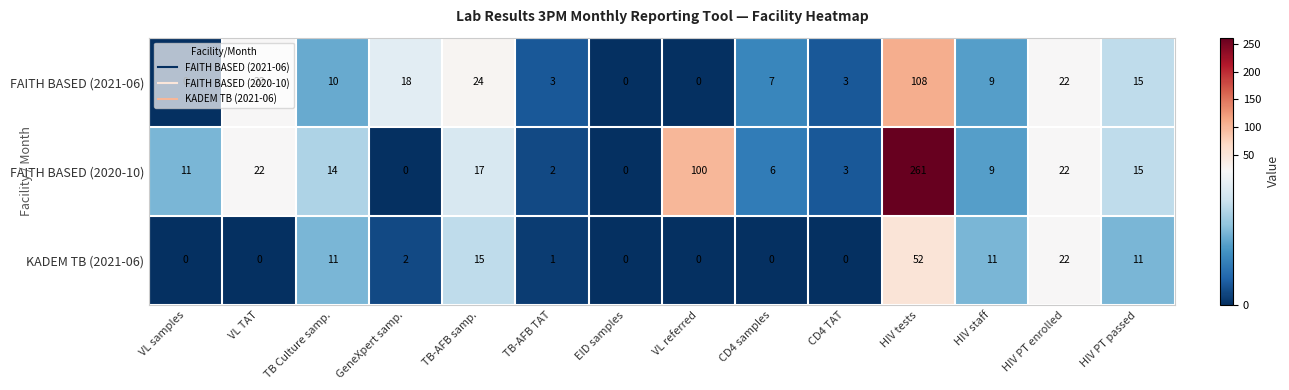

What is the spread (max minus min) of values at GeneXpert samp.?

18